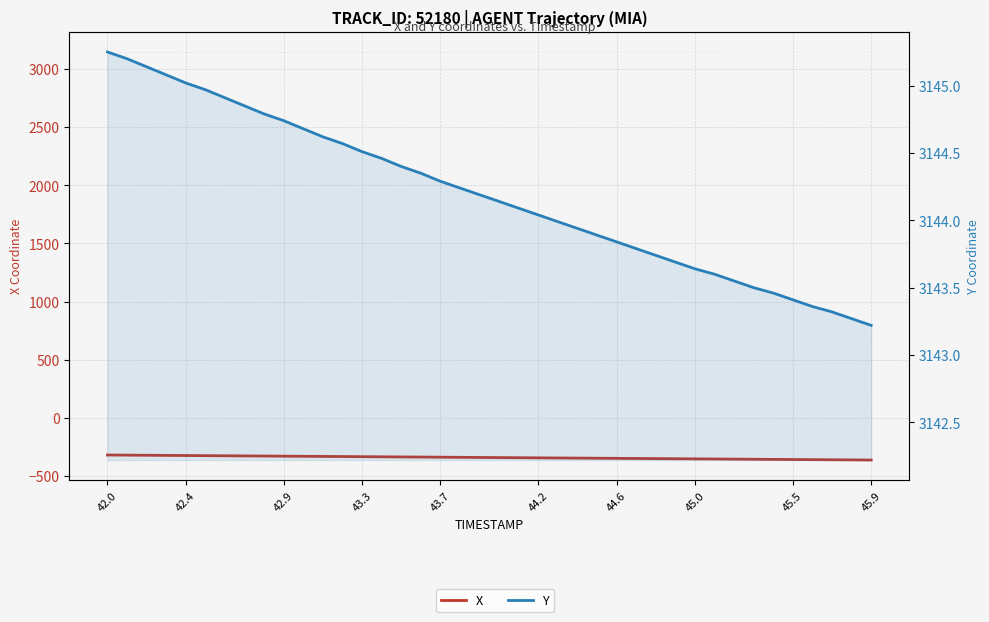

What are all the series names shown in the legend?

X, Y